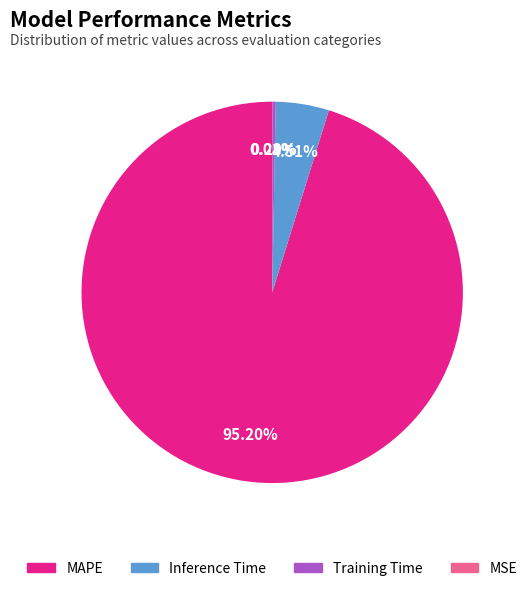

Which category has the biggest portion of the pie?

MAPE